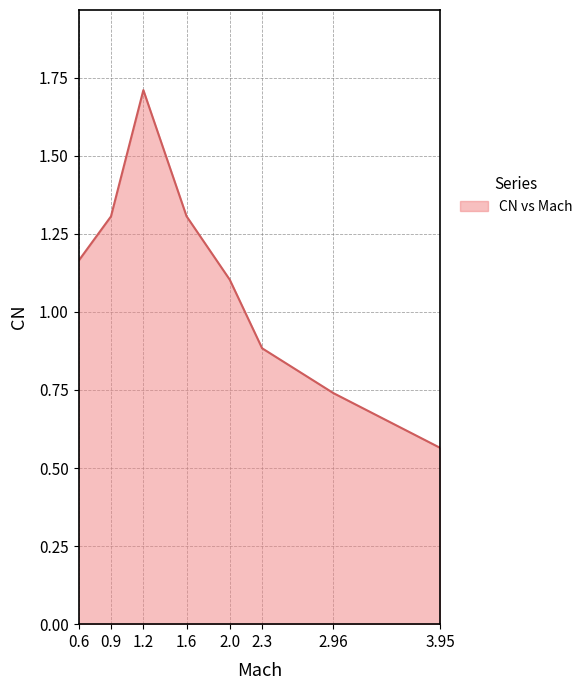

What is the maximum value shown in the chart?

1.7